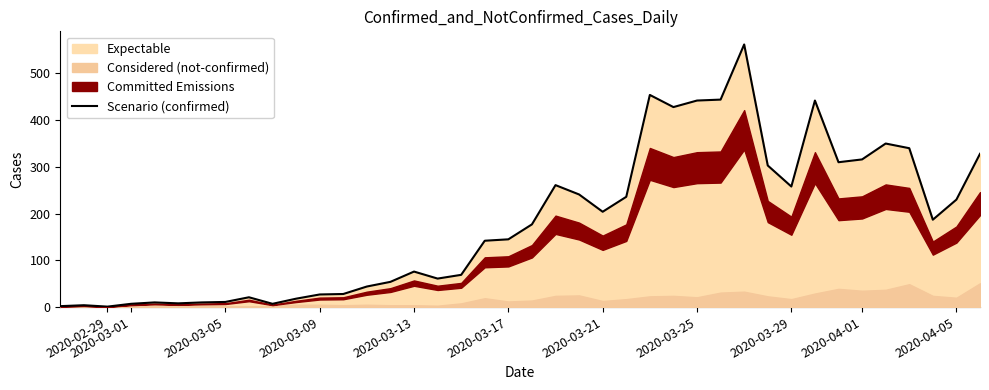

What is the maximum value for Scenario (confirmed)?

562